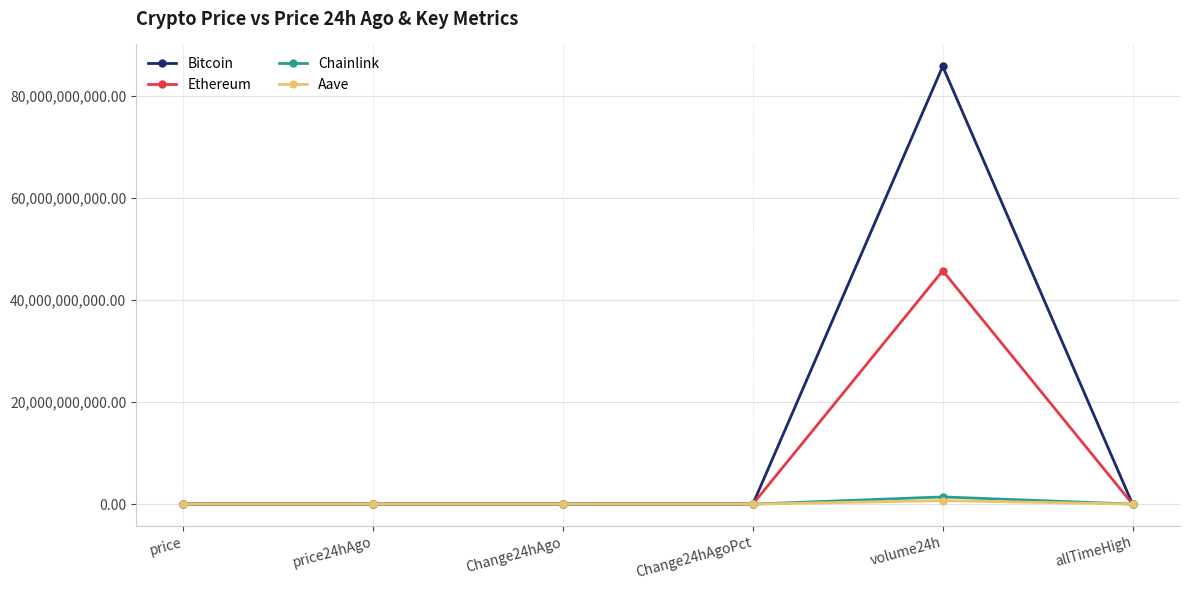

At which label is Bitcoin closest to 42856025251?

allTimeHigh